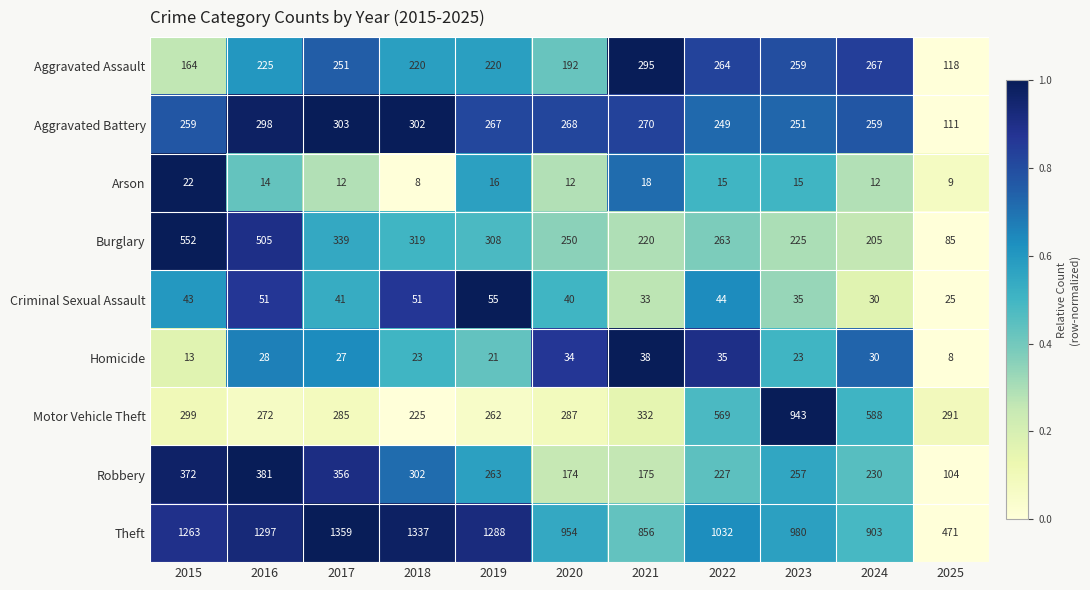

Between 2016 and 2020, which series saw the biggest shift?

Theft